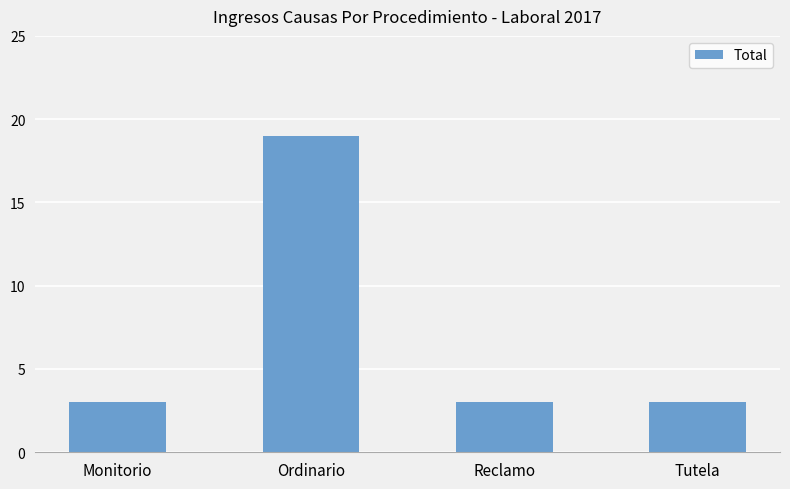

What is the maximum value shown in the chart?

19